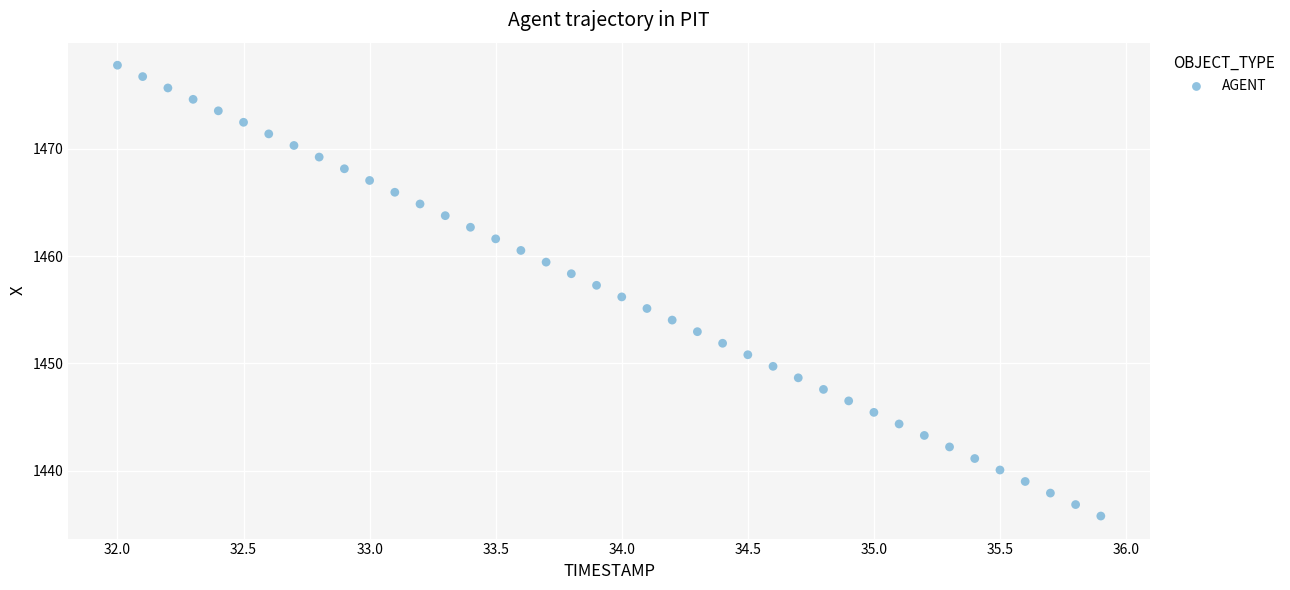

What is the range of X values (max minus min)?

3.9